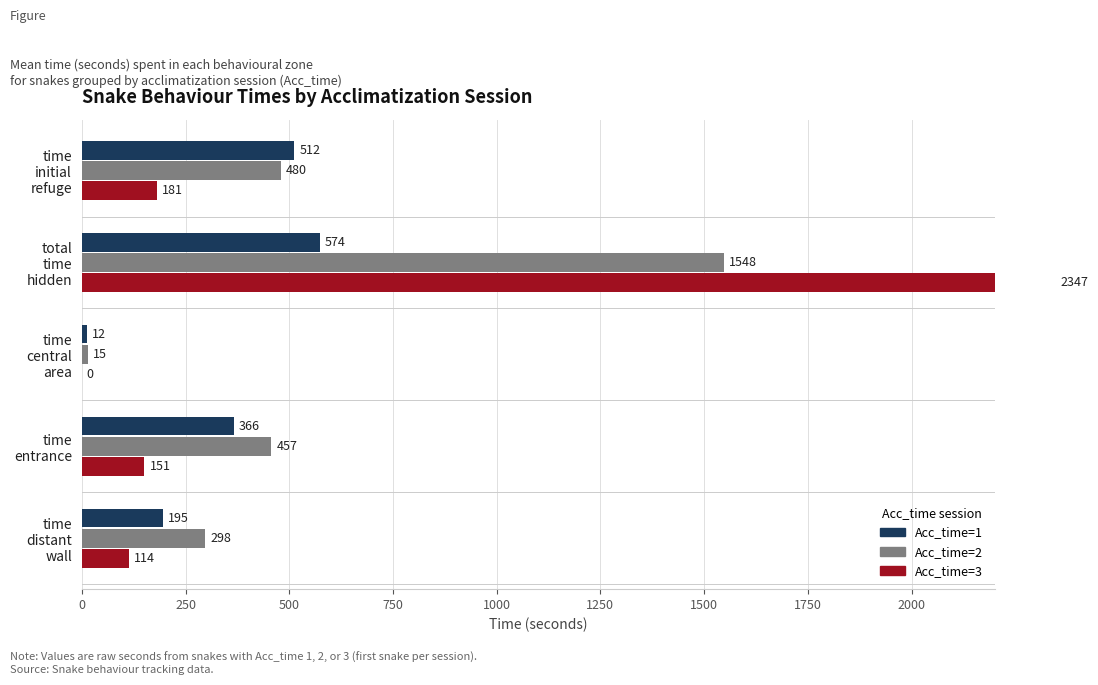

True or false: Acc_time=3 has a value of 103 at time entrance.

False